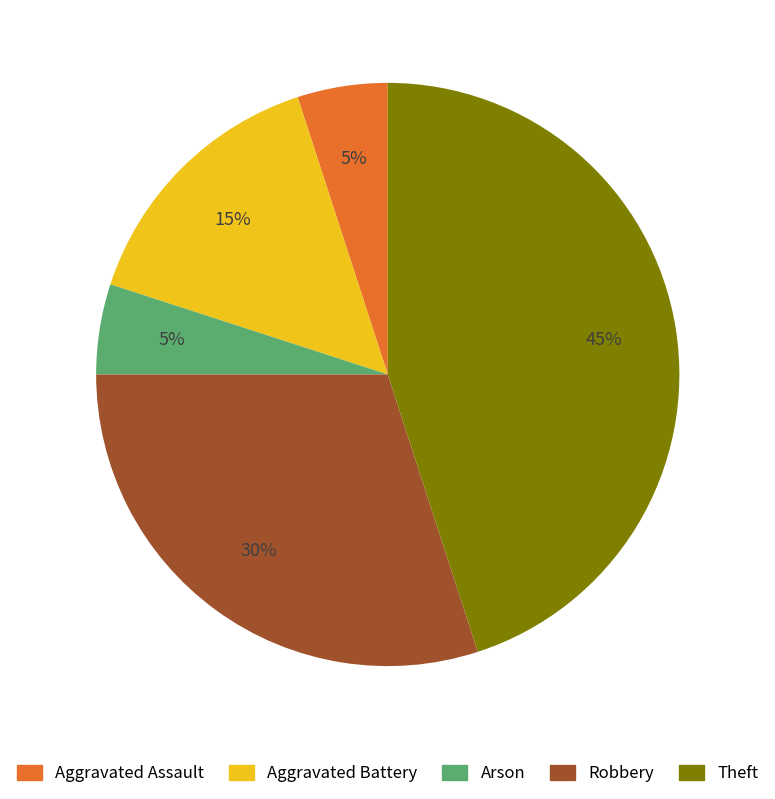

To the nearest percent, what portion does Aggravated Battery represent?

15%